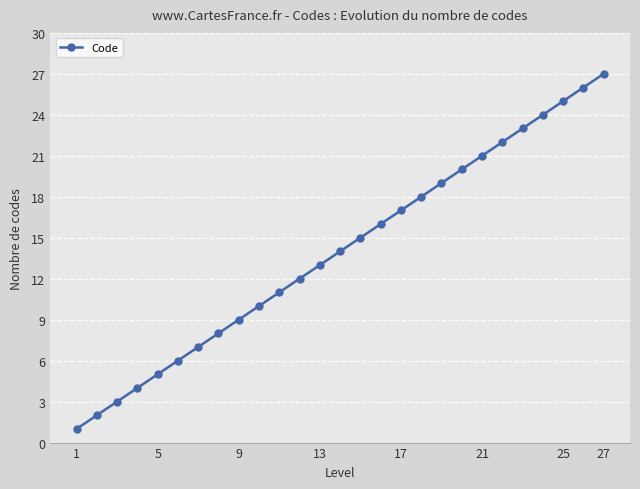

What is the greatest value displayed?

27